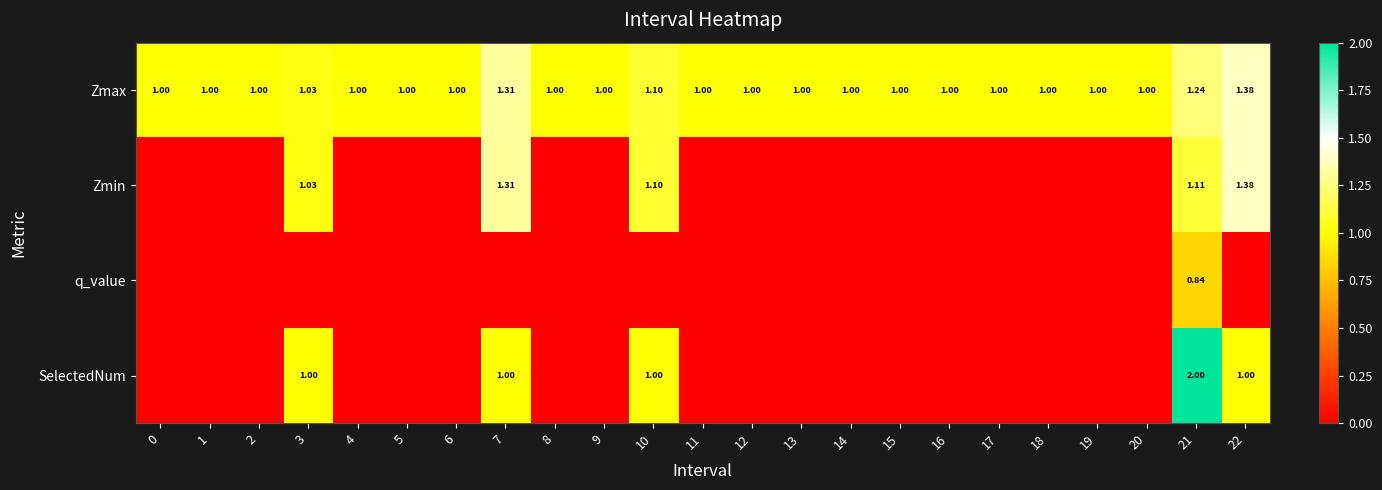

What is the difference between the highest and lowest values at 12?

1.0